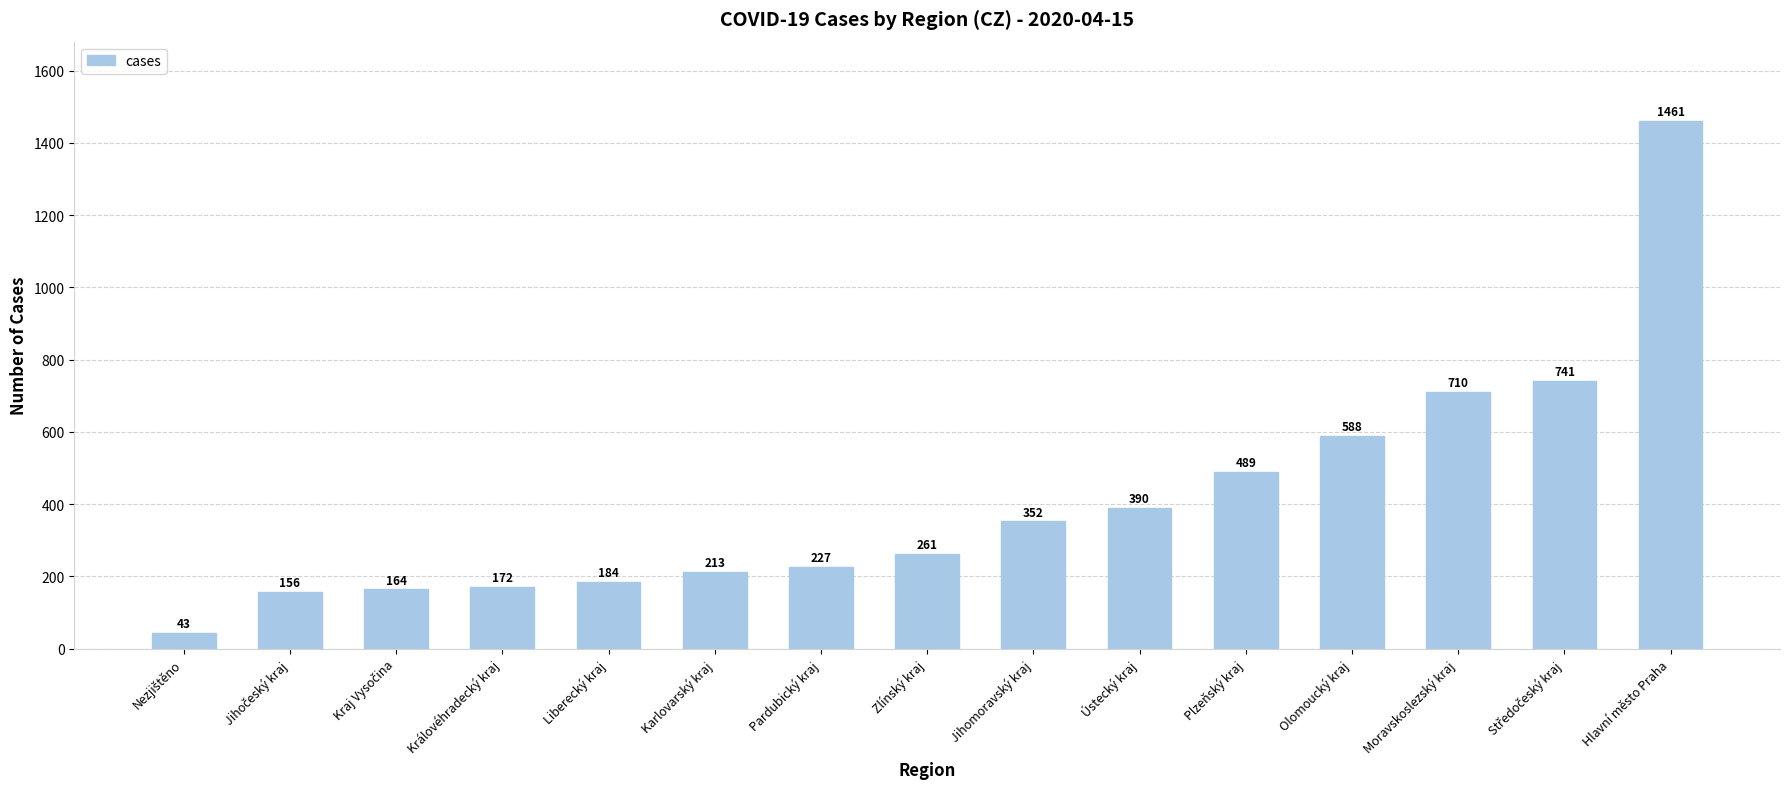

How many series are shown in this chart?

1